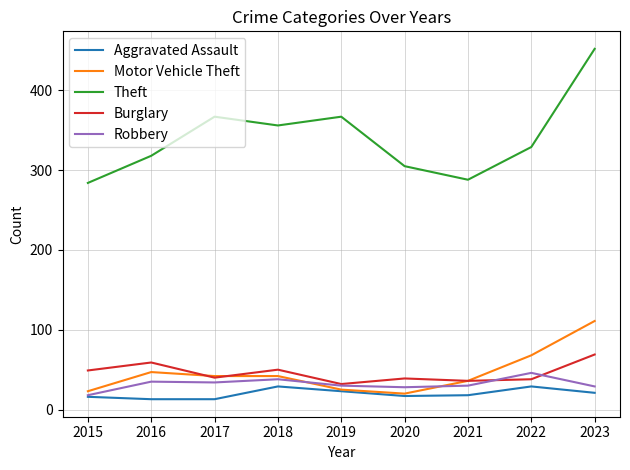

What is the difference between the Aggravated Assault values at 2022 and 2023?

8